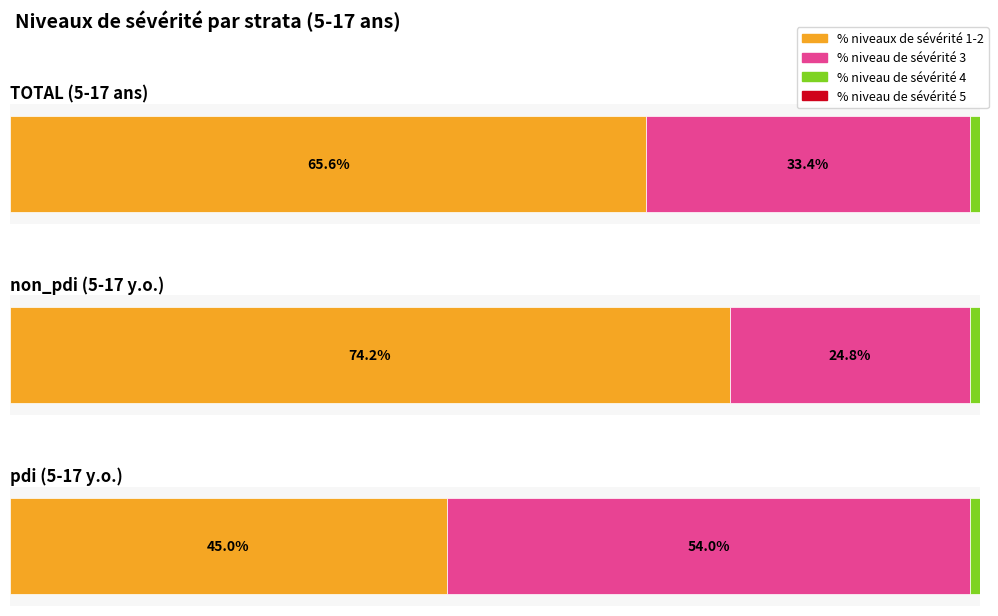

At which category is the sum across all series the highest?

TOTAL (5-17 ans)